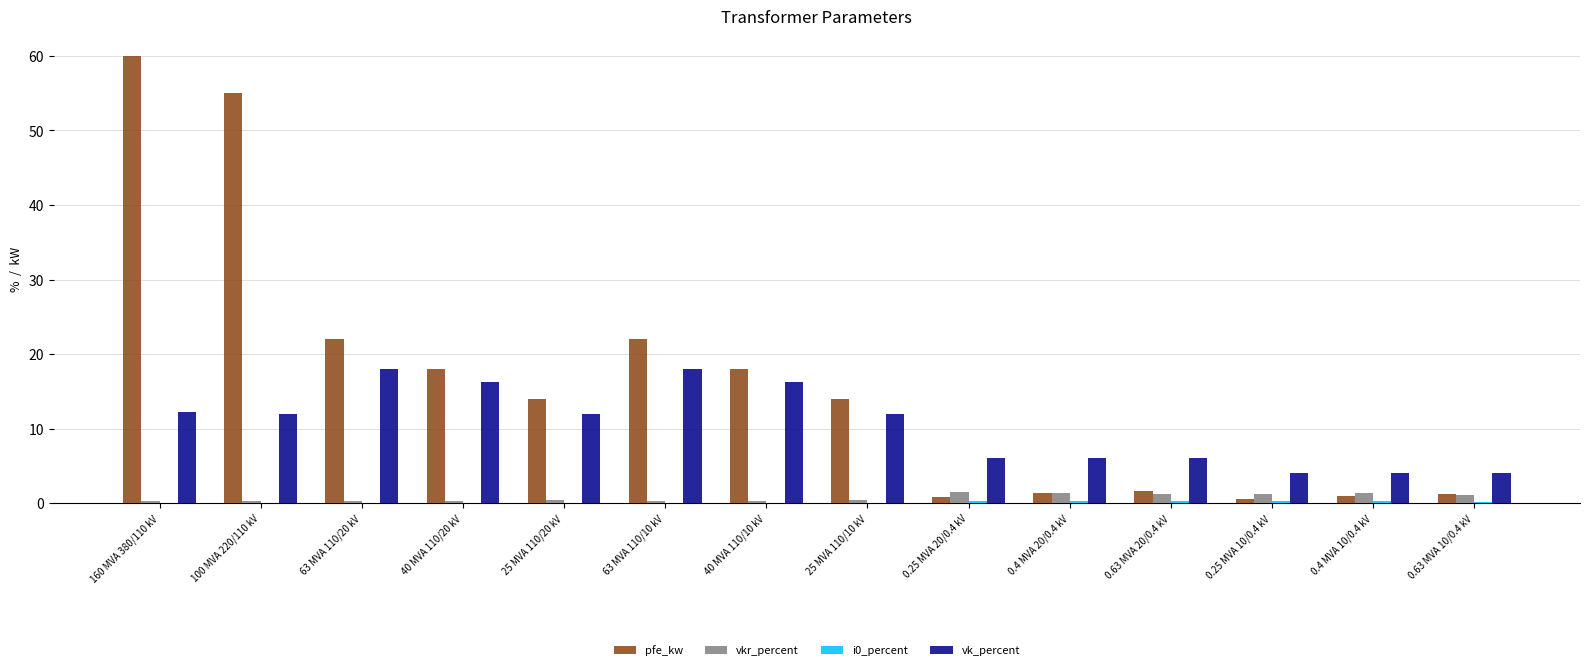

How many groups of bars are there?

14